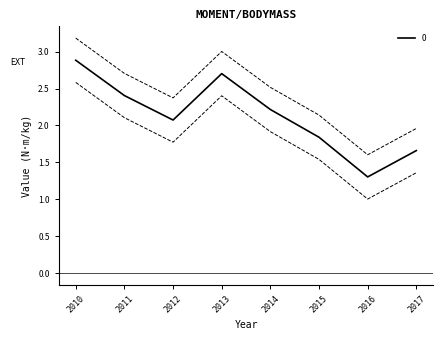

True or false: 0 has a value of 1.3 at 2011.

False